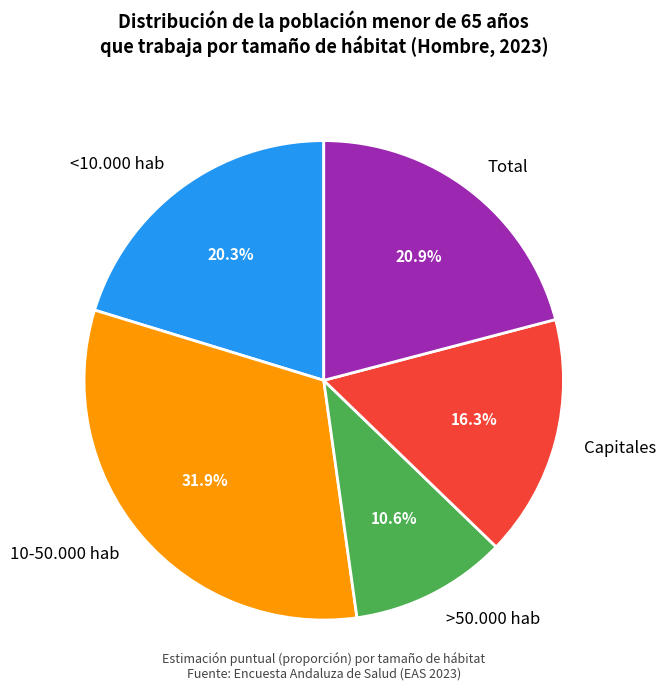

Does Capitales represent more than half of the total?

No